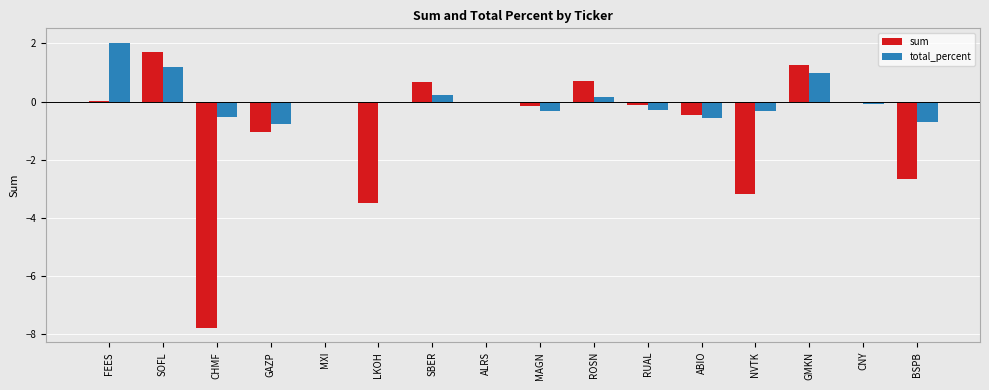

Which label corresponds to the largest value in the chart?

FEES